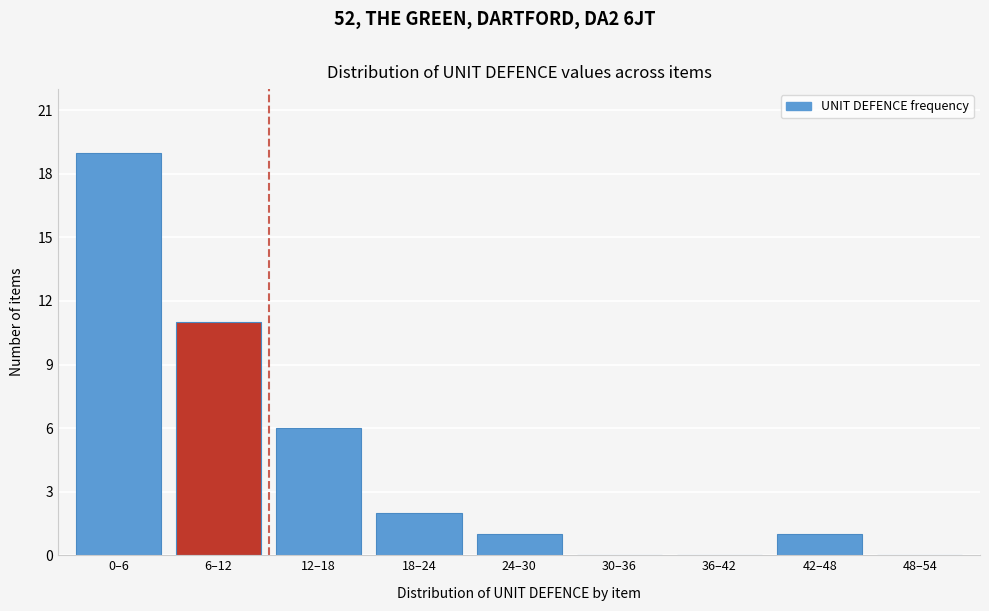

Reading left to right, list all the values displayed in this chart.

0–6=19	6–12=11	12–18=6	18–24=2	24–30=1	30–36=0	36–42=0	42–48=1	48–54=0